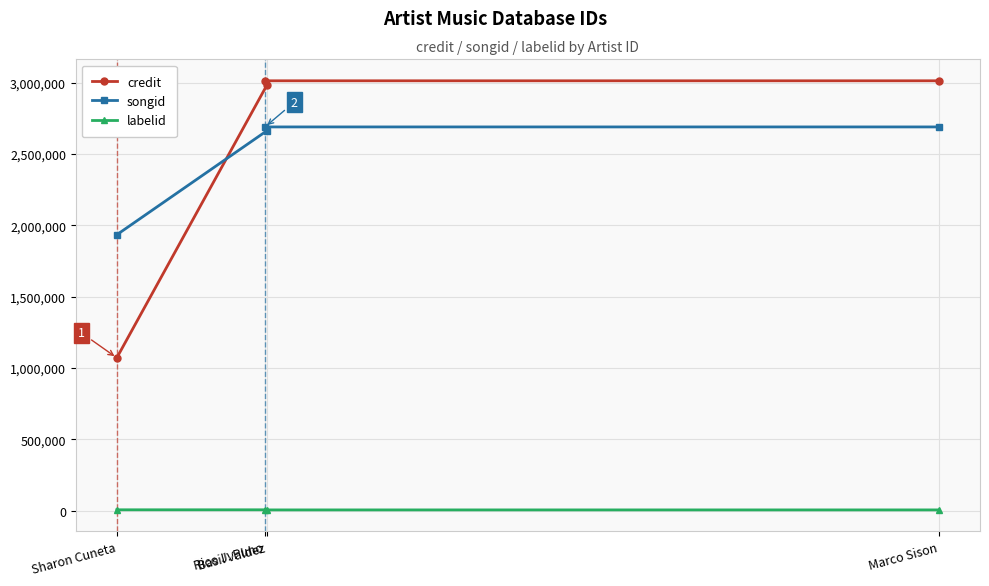

Which has a higher value, Basil Valdez or Marco Sison?

Marco Sison